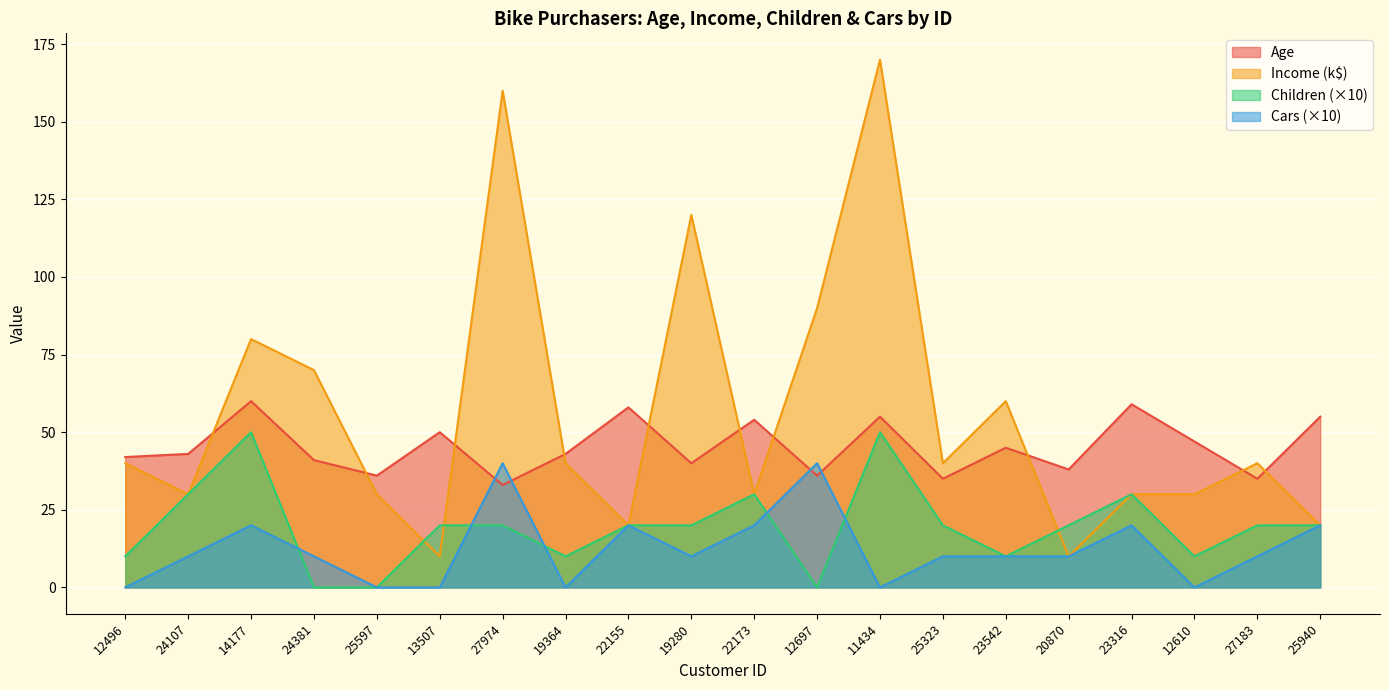

What is the highest value of the Children series?

50